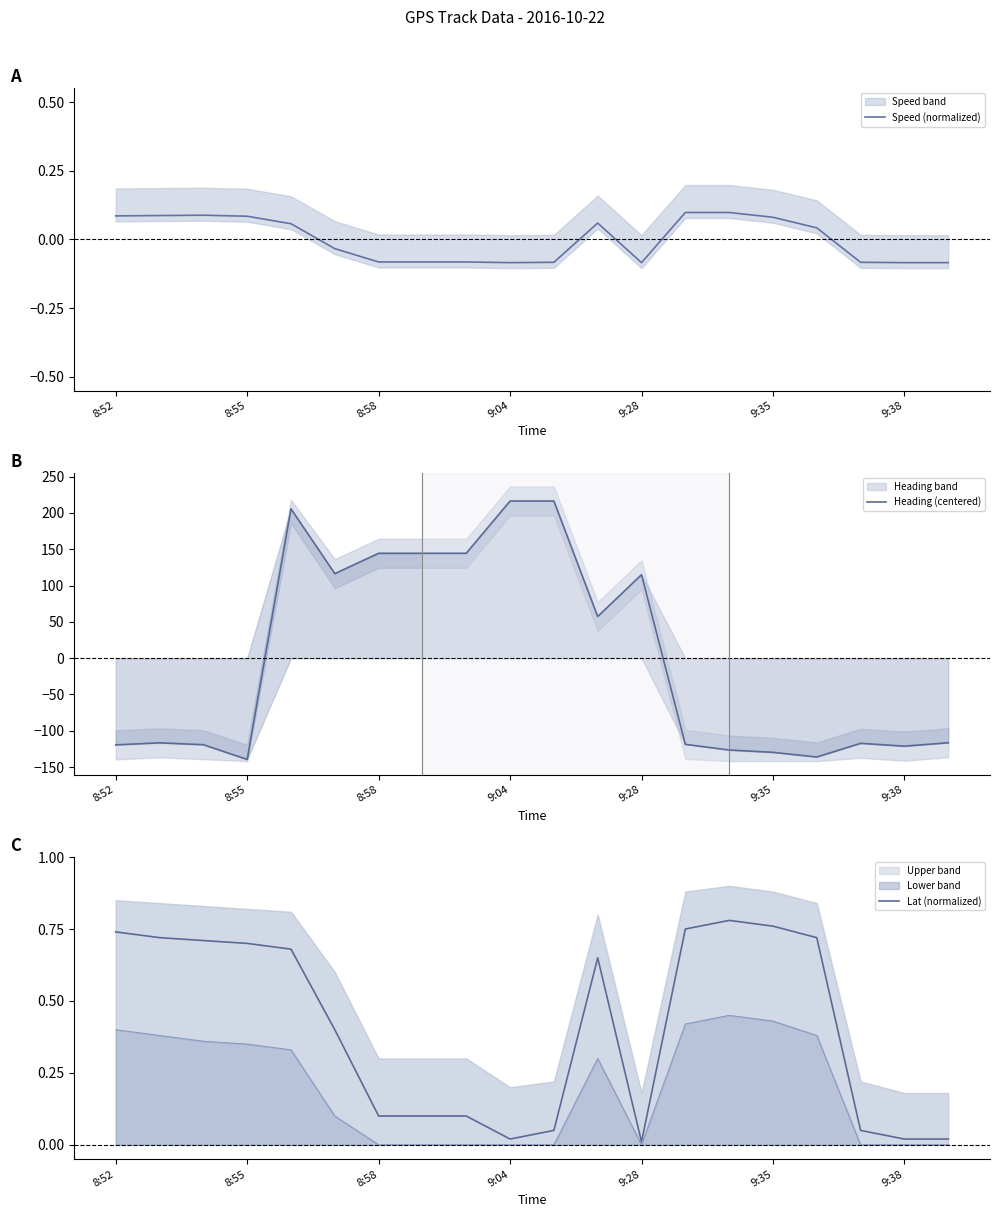

Is this an area chart (filled region under the line)?

No